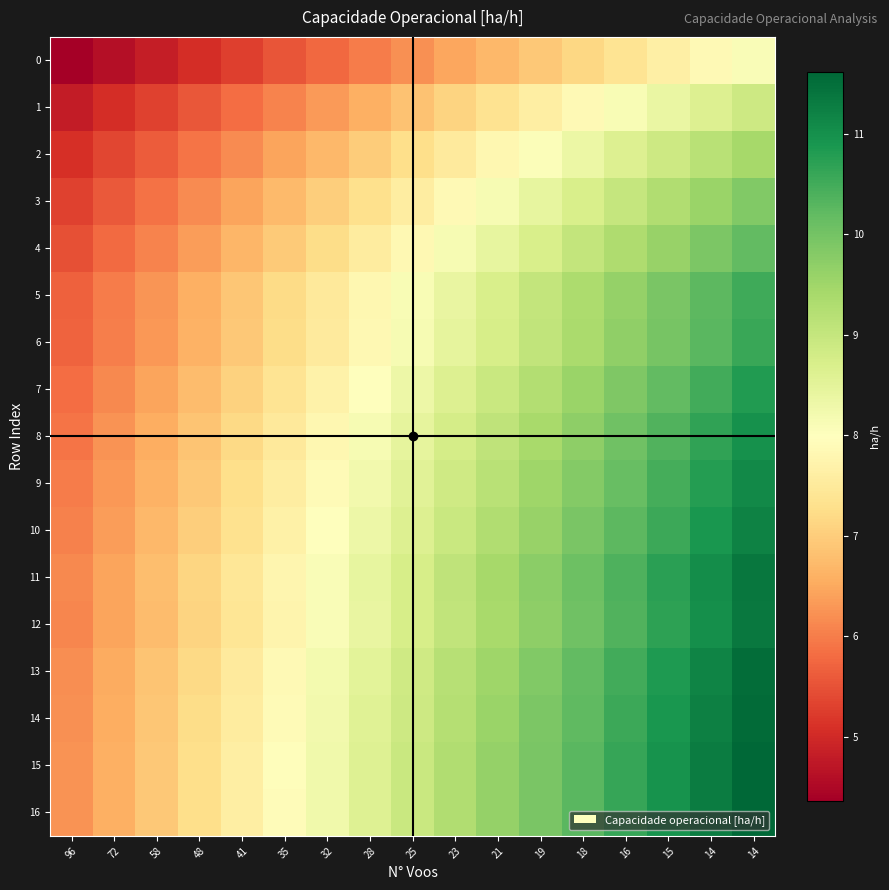

Reading left to right, list all the values displayed in this chart.

0: 96=4.4	72=4.6	58=4.8	48=5.1	41=5.3	35=5.5	32=5.8	28=6.0	25=6.2	23=6.5	21=6.7	19=6.9	18=7.2	16=7.4	15=7.6	14=7.9	14=8.1
1: 96=4.8	72=5.0	58=5.3	48=5.6	41=5.8	35=6.1	32=6.3	28=6.6	25=6.8	23=7.1	21=7.4	19=7.6	18=7.9	16=8.1	15=8.4	14=8.6	14=8.9
2: 96=5.1	72=5.4	58=5.6	48=5.9	41=6.2	35=6.4	32=6.7	28=7.0	25=7.3	23=7.5	21=7.8	19=8.1	18=8.3	16=8.6	15=8.9	14=9.2	14=9.4
3: 96=5.3	72=5.6	58=5.9	48=6.2	41=6.4	35=6.7	32=7.0	28=7.3	25=7.6	23=7.9	21=8.2	19=8.4	18=8.7	16=9.0	15=9.3	14=9.6	14=9.9
4: 96=5.5	72=5.8	58=6.1	48=6.4	41=6.7	35=7.0	32=7.3	28=7.5	25=7.8	23=8.1	21=8.4	19=8.7	18=9.0	16=9.3	15=9.6	14=9.9	14=10.2
5: 96=5.7	72=6.0	58=6.3	48=6.6	41=6.9	35=7.2	32=7.5	28=7.8	25=8.1	23=8.4	21=8.7	19=9.0	18=9.3	16=9.6	15=9.9	14=10.2	14=10.5
6: 96=5.7	72=6.0	58=6.3	48=6.6	41=6.9	35=7.2	32=7.5	28=7.8	25=8.1	23=8.4	21=8.8	19=9.1	18=9.4	16=9.7	15=10.0	14=10.3	14=10.6
7: 96=5.8	72=6.1	58=6.4	48=6.8	41=7.1	35=7.4	32=7.7	28=8.0	25=8.3	23=8.6	21=8.9	19=9.3	18=9.6	16=9.9	15=10.2	14=10.5	14=10.8
8: 96=5.9	72=6.2	58=6.6	48=6.9	41=7.2	35=7.5	32=7.8	28=8.1	25=8.5	23=8.8	21=9.1	19=9.4	18=9.7	16=10.0	15=10.4	14=10.7	14=11.0
9: 96=6.0	72=6.3	58=6.6	48=6.9	41=7.3	35=7.6	32=7.9	28=8.2	25=8.5	23=8.9	21=9.2	19=9.5	18=9.8	16=10.1	15=10.5	14=10.8	14=11.1
10: 96=6.0	72=6.4	58=6.7	48=7.0	41=7.3	35=7.7	32=8.0	28=8.3	25=8.6	23=9.0	21=9.3	19=9.6	18=9.9	16=10.2	15=10.6	14=10.9	14=11.2
11: 96=6.1	72=6.5	58=6.8	48=7.1	41=7.4	35=7.8	32=8.1	28=8.4	25=8.8	23=9.1	21=9.4	19=9.7	18=10.1	16=10.4	15=10.7	14=11.1	14=11.4
12: 96=6.1	72=6.4	58=6.8	48=7.1	41=7.4	35=7.7	32=8.1	28=8.4	25=8.7	23=9.1	21=9.4	19=9.7	18=10.0	16=10.4	15=10.7	14=11.0	14=11.4
13: 96=6.2	72=6.5	58=6.9	48=7.2	41=7.5	35=7.9	32=8.2	28=8.5	25=8.9	23=9.2	21=9.5	19=9.9	18=10.2	16=10.5	15=10.8	14=11.2	14=11.5
14: 96=6.2	72=6.6	58=6.9	48=7.2	41=7.6	35=7.9	32=8.2	28=8.6	25=8.9	23=9.2	21=9.6	19=9.9	18=10.2	16=10.6	15=10.9	14=11.2	14=11.6
15: 96=6.3	72=6.6	58=6.9	48=7.3	41=7.6	35=7.9	32=8.3	28=8.6	25=8.9	23=9.3	21=9.6	19=9.9	18=10.3	16=10.6	15=11.0	14=11.3	14=11.6
16: 96=6.3	72=6.6	58=6.9	48=7.3	41=7.6	35=7.9	32=8.3	28=8.6	25=8.9	23=9.3	21=9.6	19=9.9	18=10.3	16=10.6	15=10.9	14=11.3	14=11.6